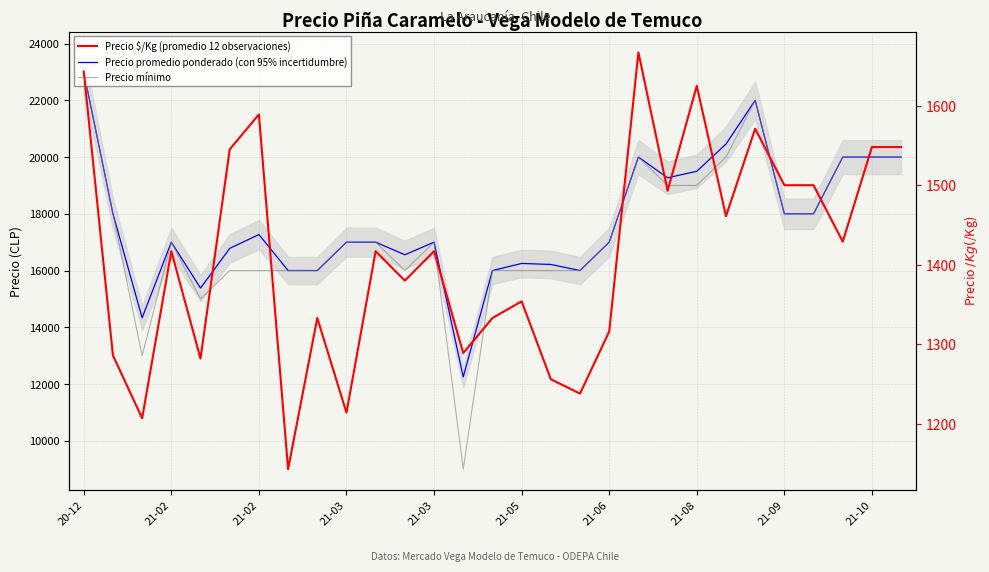

How many values in the Precio $/Kg (promedio 12 observaciones) series exceed 1417?

13